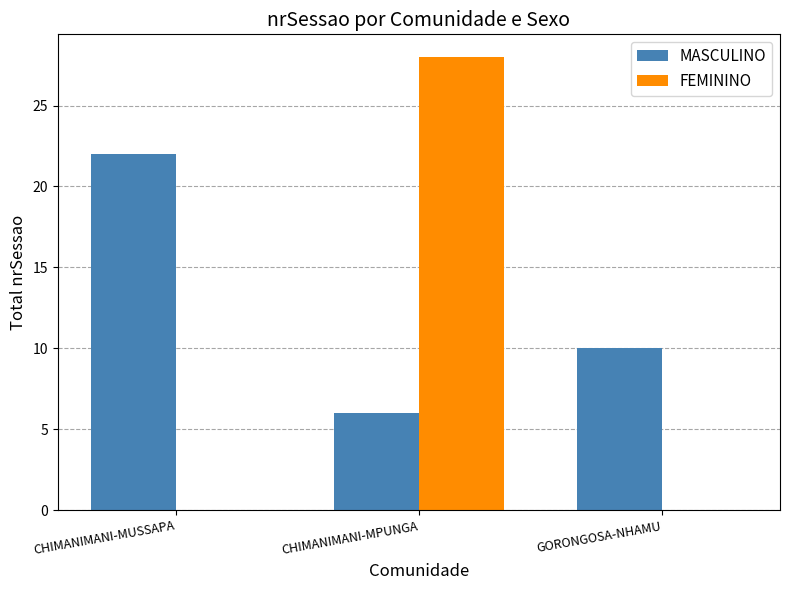

Which series changed the most between CHIMANIMANI-MUSSAPA and CHIMANIMANI-MPUNGA?

FEMININO